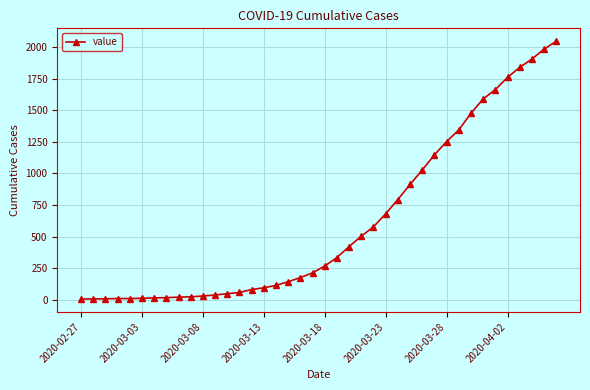

Count the number of categories in the chart.

40